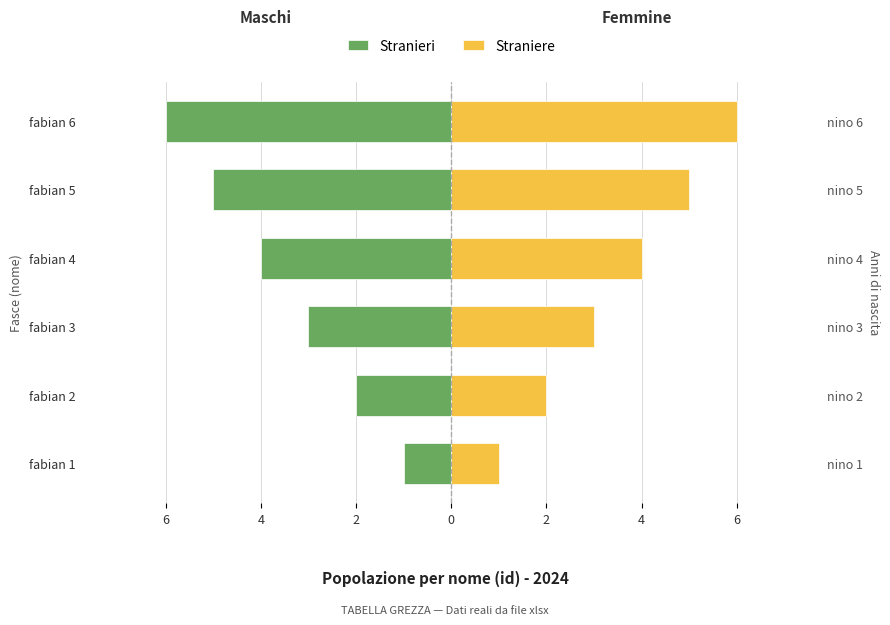

What is the sum of all Straniere values?

21